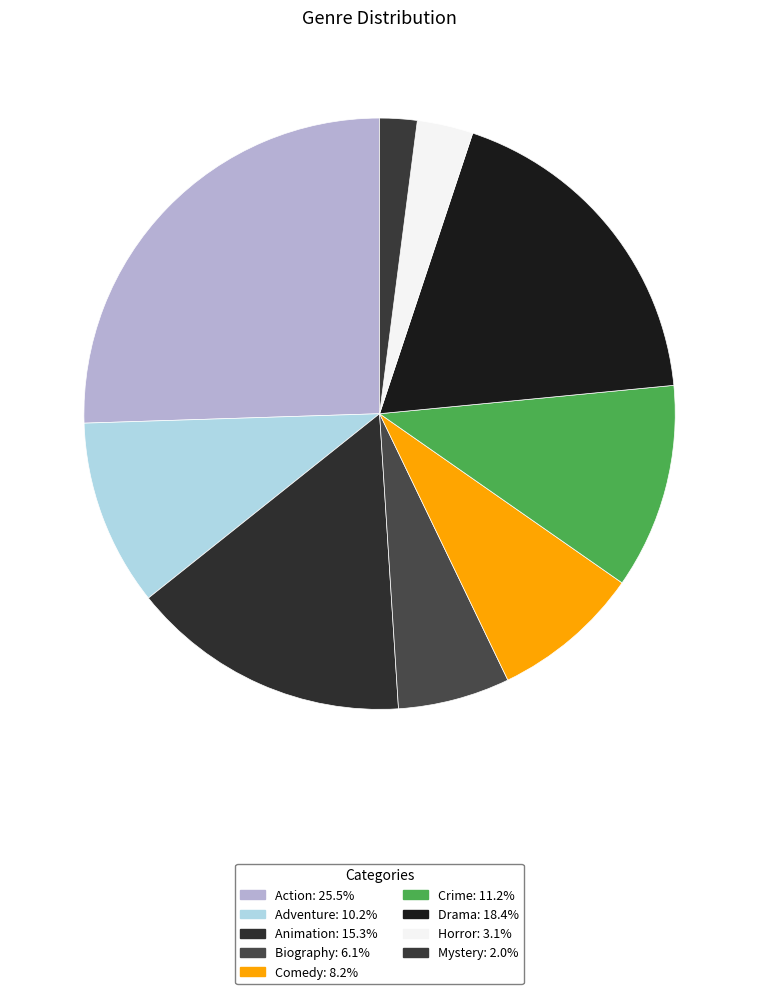

How many slices are in this pie chart?

9